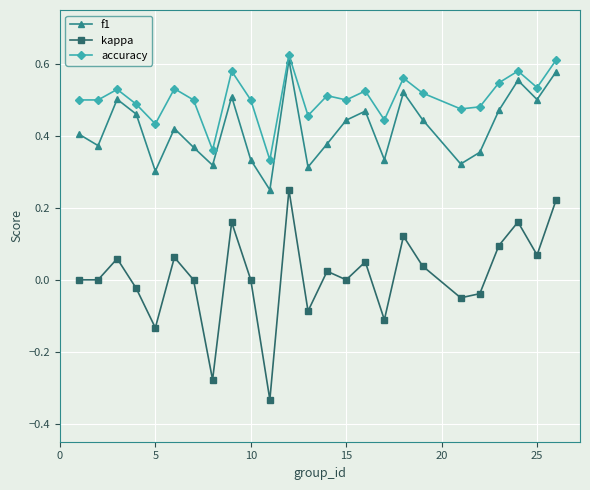

Rank the series by their average value, from highest to lowest.

accuracy, f1, kappa